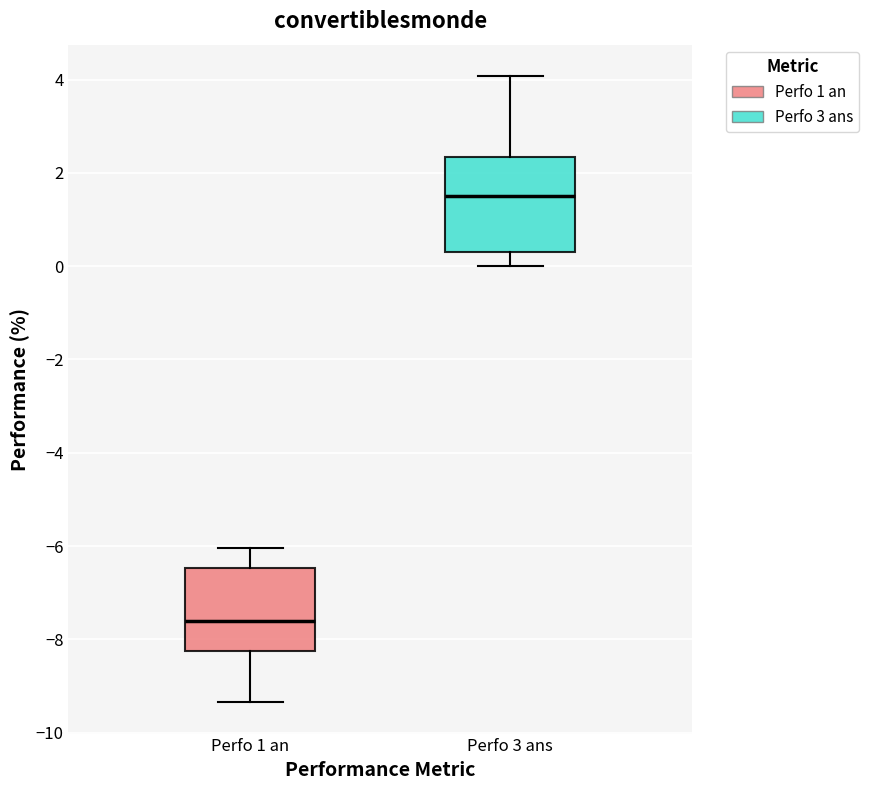

Which box's median line is the lowest?

Perfo 1 an